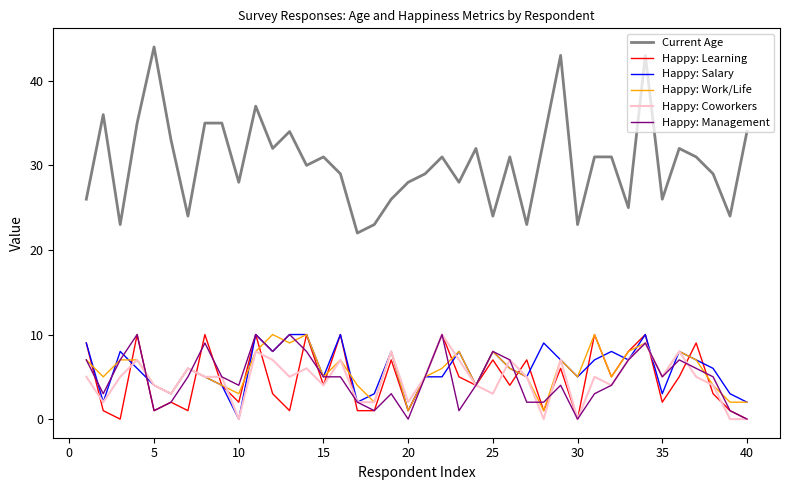

What are all the series names shown in the legend?

Current Age, Happy: Learning, Happy: Salary, Happy: Work/Life, Happy: Coworkers, Happy: Management